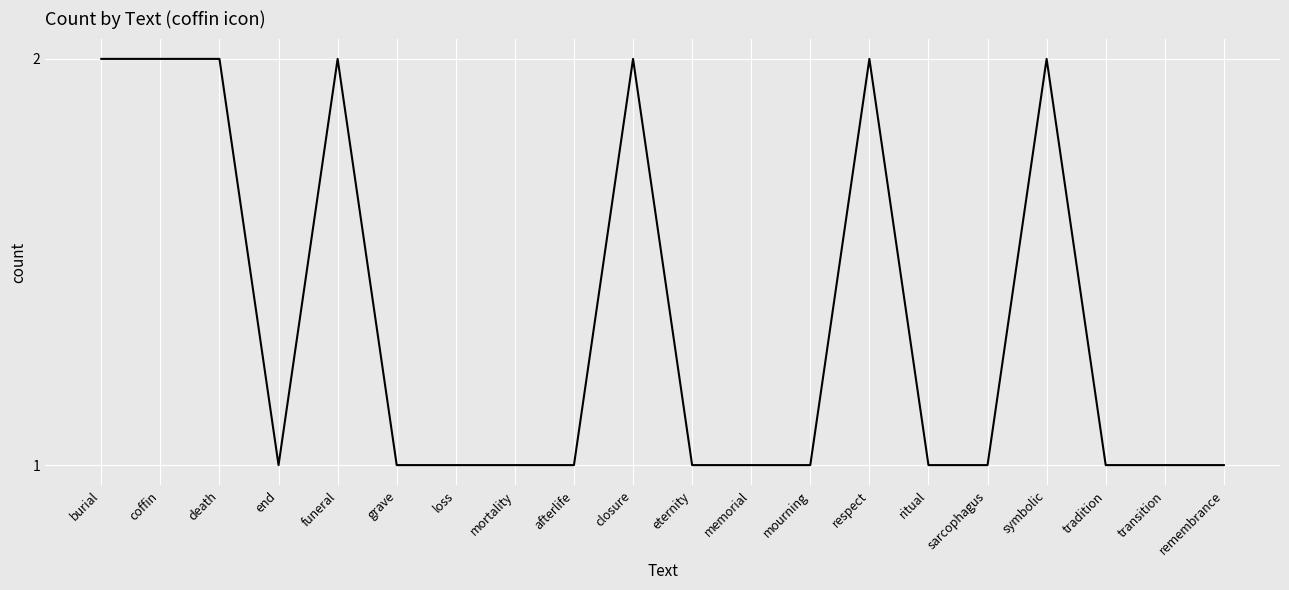

What position from the right is eternity?

10